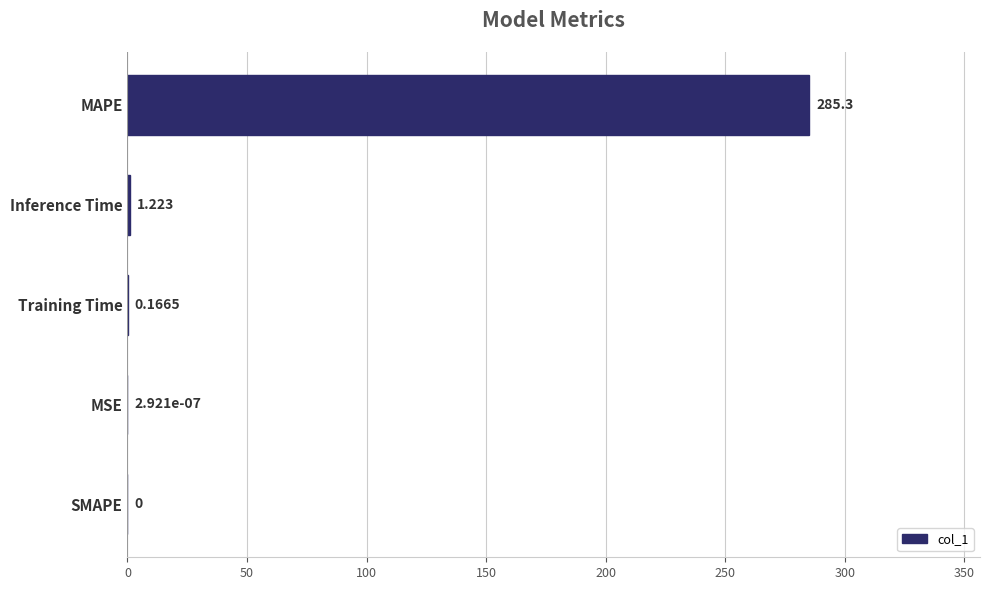

Where is the data nearest to the value 142?

Inference Time